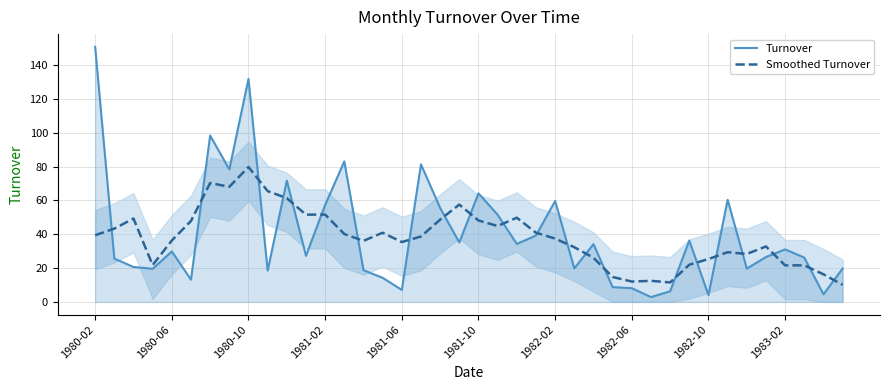

How many data points in Smoothed Turnover are less than 38?

20